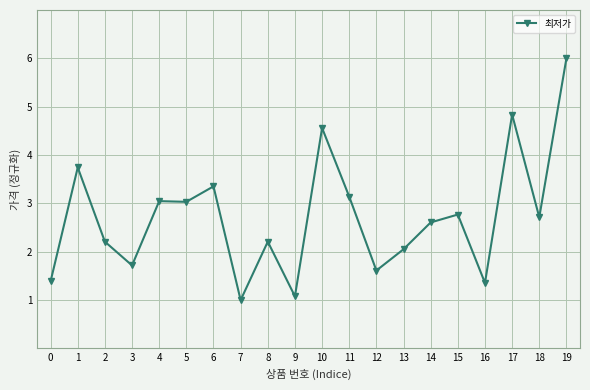

At which label does the data first exceed 2?

1